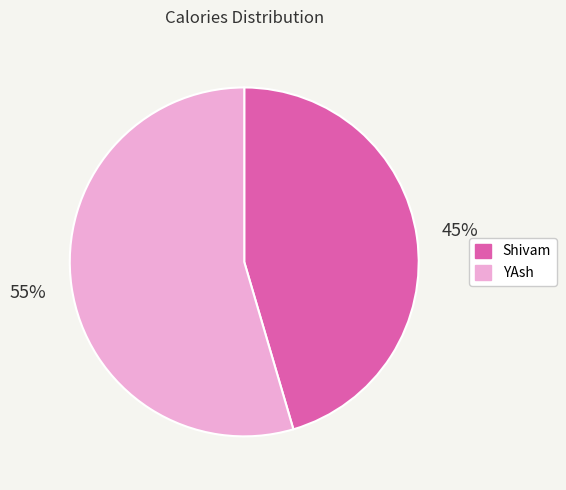

What is the smallest slice in the pie chart?

Shivam